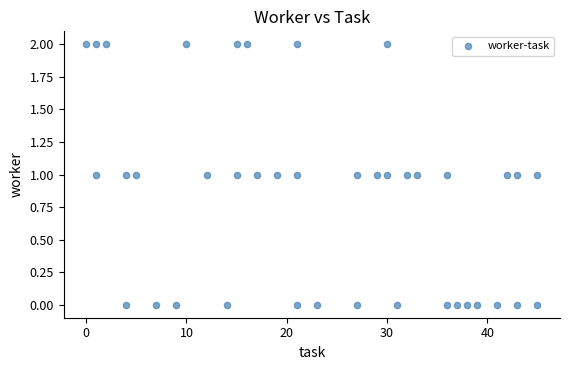

What is the range of X values (max minus min)?

45